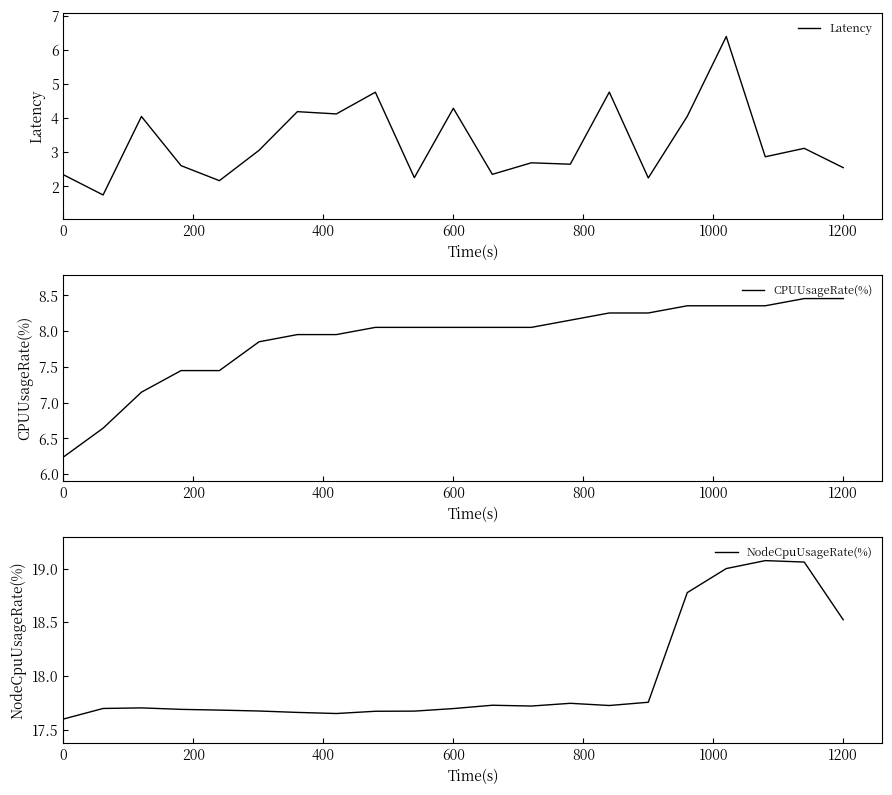

What is the minimum value for Latency?

1.7